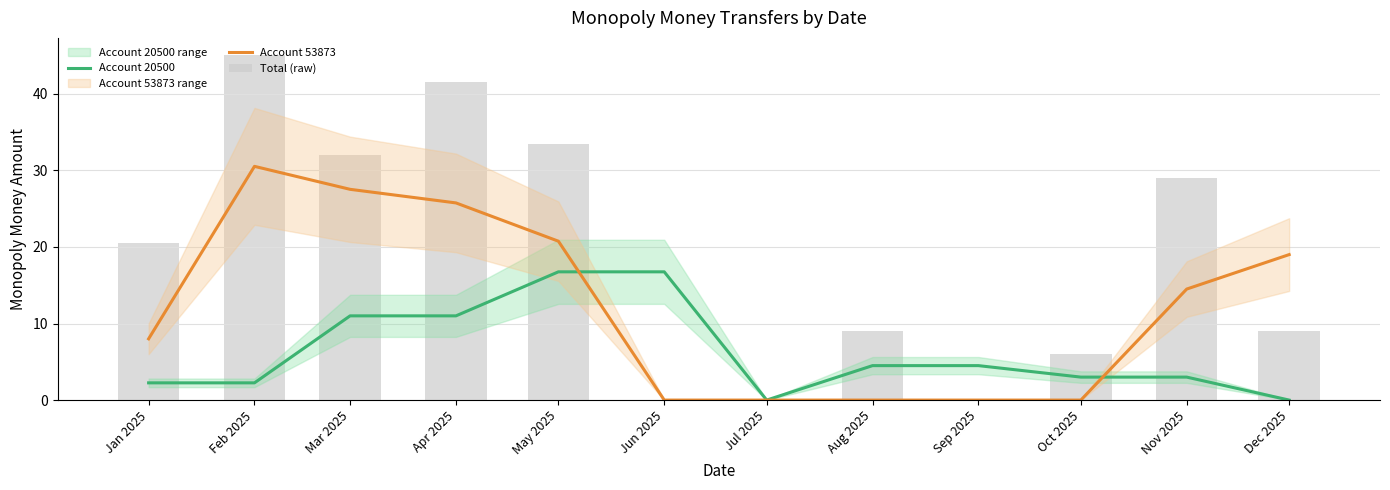

What is the label of the 8th bar from the right?

May 2025